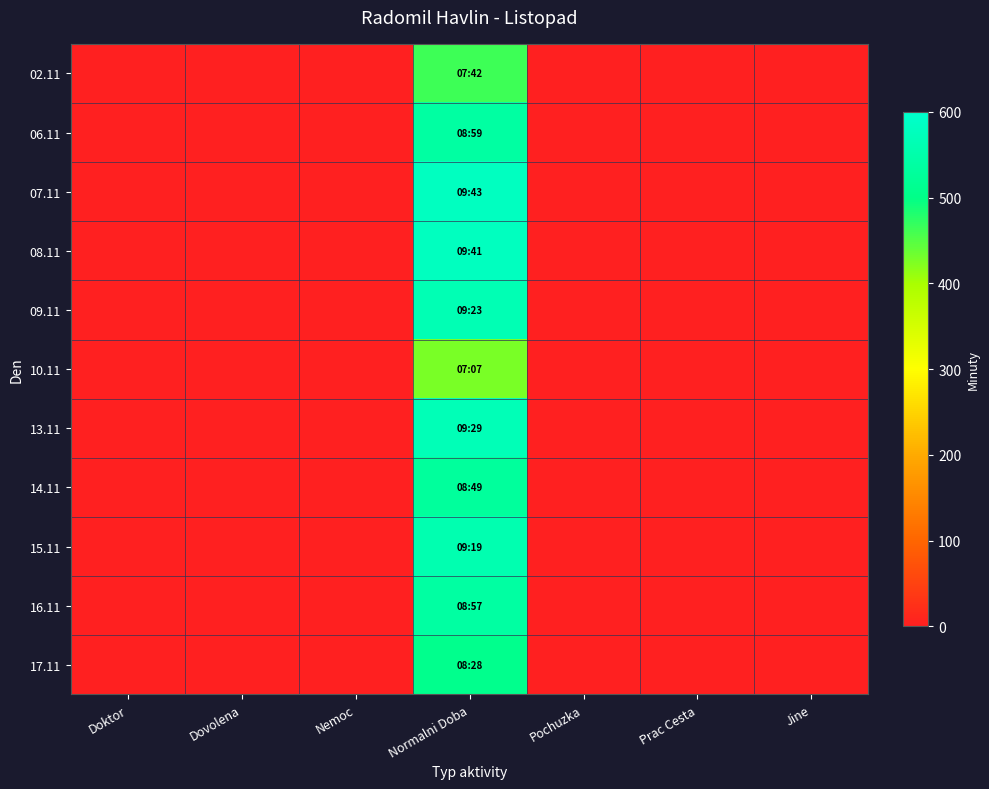

Reading right to left, what are all the values shown in this chart?

02.11: Jine=0	Prac Cesta=0	Pochuzka=0	Normalni Doba=462	Nemoc=0	Dovolena=0	Doktor=0
06.11: Jine=0	Prac Cesta=0	Pochuzka=0	Normalni Doba=539	Nemoc=0	Dovolena=0	Doktor=0
07.11: Jine=0	Prac Cesta=0	Pochuzka=0	Normalni Doba=583	Nemoc=0	Dovolena=0	Doktor=0
08.11: Jine=0	Prac Cesta=0	Pochuzka=0	Normalni Doba=581	Nemoc=0	Dovolena=0	Doktor=0
09.11: Jine=0	Prac Cesta=0	Pochuzka=0	Normalni Doba=563	Nemoc=0	Dovolena=0	Doktor=0
10.11: Jine=0	Prac Cesta=0	Pochuzka=0	Normalni Doba=427	Nemoc=0	Dovolena=0	Doktor=0
13.11: Jine=0	Prac Cesta=0	Pochuzka=0	Normalni Doba=569	Nemoc=0	Dovolena=0	Doktor=0
14.11: Jine=0	Prac Cesta=0	Pochuzka=0	Normalni Doba=529	Nemoc=0	Dovolena=0	Doktor=0
15.11: Jine=0	Prac Cesta=0	Pochuzka=0	Normalni Doba=559	Nemoc=0	Dovolena=0	Doktor=0
16.11: Jine=0	Prac Cesta=0	Pochuzka=0	Normalni Doba=537	Nemoc=0	Dovolena=0	Doktor=0
17.11: Jine=0	Prac Cesta=0	Pochuzka=0	Normalni Doba=508	Nemoc=0	Dovolena=0	Doktor=0